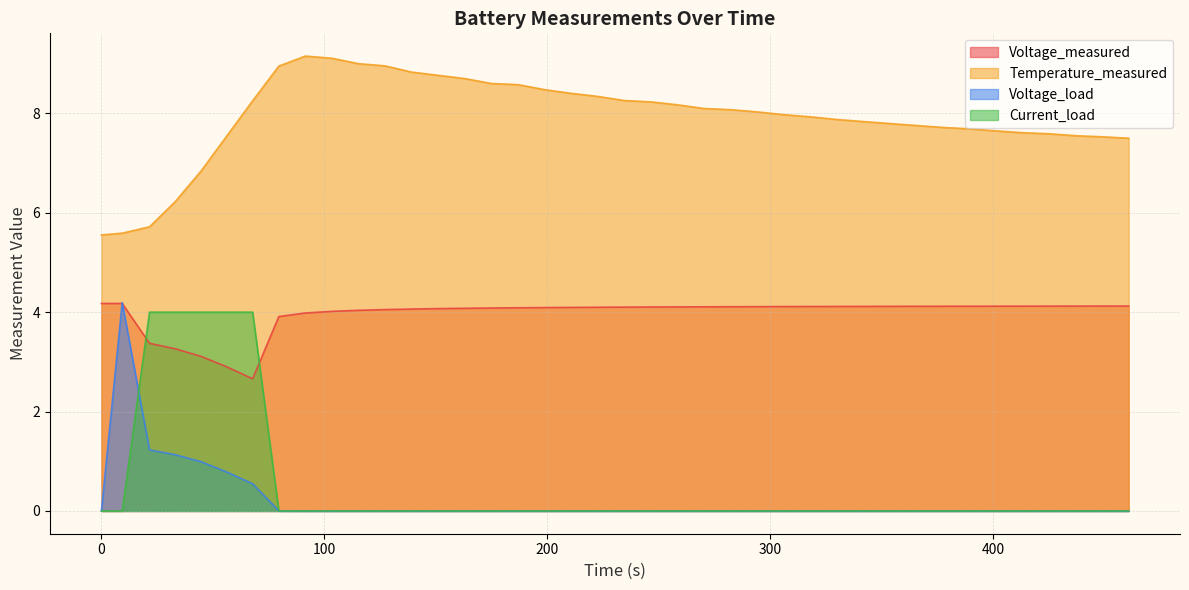

Reading left to right, transcribe all the data shown in this chart.

Voltage_measured: 4.2	4.2	3.4	3.3	3.1	2.9	2.7	3.9	4.0	4.0	4.0	4.1	4.1	4.1	4.1	4.1	4.1	4.1	4.1	4.1	4.1	4.1	4.1	4.1	4.1	4.1	4.1	4.1	4.1	4.1	4.1	4.1	4.1	4.1	4.1	4.1	4.1	4.1	4.1	4.1
Temperature_measured: 5.6	5.6	5.7	6.2	6.8	7.5	8.3	9.0	9.2	9.1	9.0	9.0	8.8	8.8	8.7	8.6	8.6	8.5	8.4	8.3	8.3	8.2	8.2	8.1	8.1	8.0	8.0	7.9	7.9	7.8	7.8	7.8	7.7	7.7	7.6	7.6	7.6	7.6	7.5	7.5
Voltage_load: 0.0	4.2	1.2	1.1	1.0	0.8	0.5	0.0	0.0	0.0	0.0	0.0	0.0	0.0	0.0	0.0	0.0	0.0	0.0	0.0	0.0	0.0	0.0	0.0	0.0	0.0	0.0	0.0	0.0	0.0	0.0	0.0	0.0	0.0	0.0	0.0	0.0	0.0	0.0	0.0
Current_load: 0.0	0.0	4.0	4.0	4.0	4.0	4.0	0.0	0.0	0.0	0.0	0.0	0.0	0.0	0.0	0.0	0.0	0.0	0.0	0.0	0.0	0.0	0.0	0.0	0.0	0.0	0.0	0.0	0.0	0.0	0.0	0.0	0.0	0.0	0.0	0.0	0.0	0.0	0.0	0.0